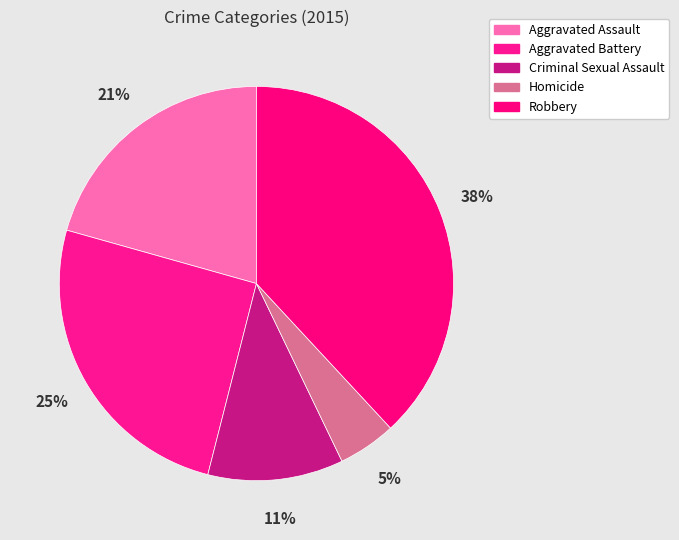

Do Criminal Sexual Assault and Robbery together represent more than half of the pie?

No